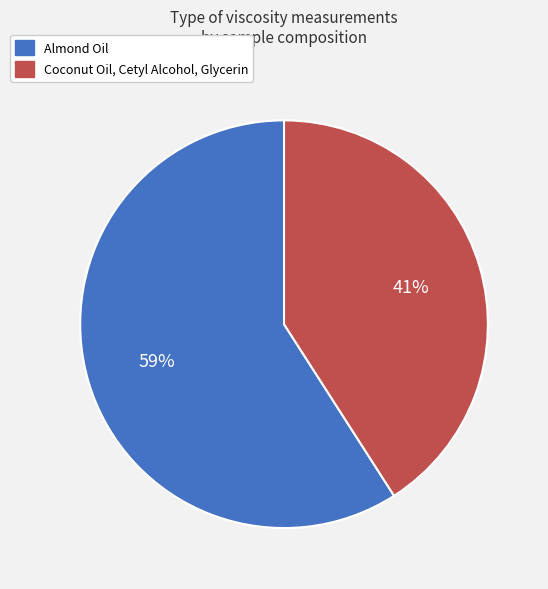

What is the ratio of the value at Coconut Oil, Cetyl Alcohol, Glycerin to the value at Almond Oil?

0.7